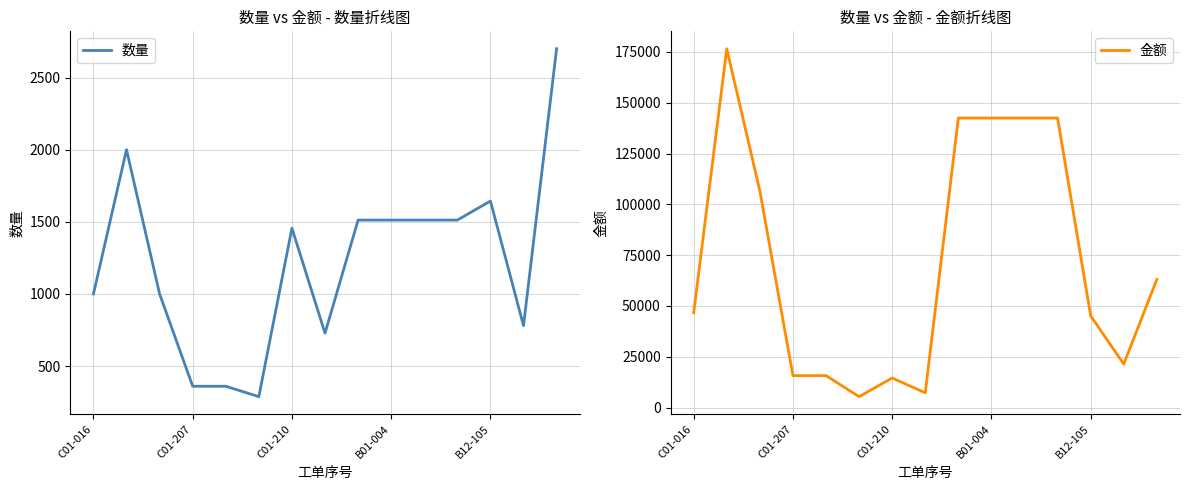

Is it true that 数量 equals 1961 at C01-210?

False